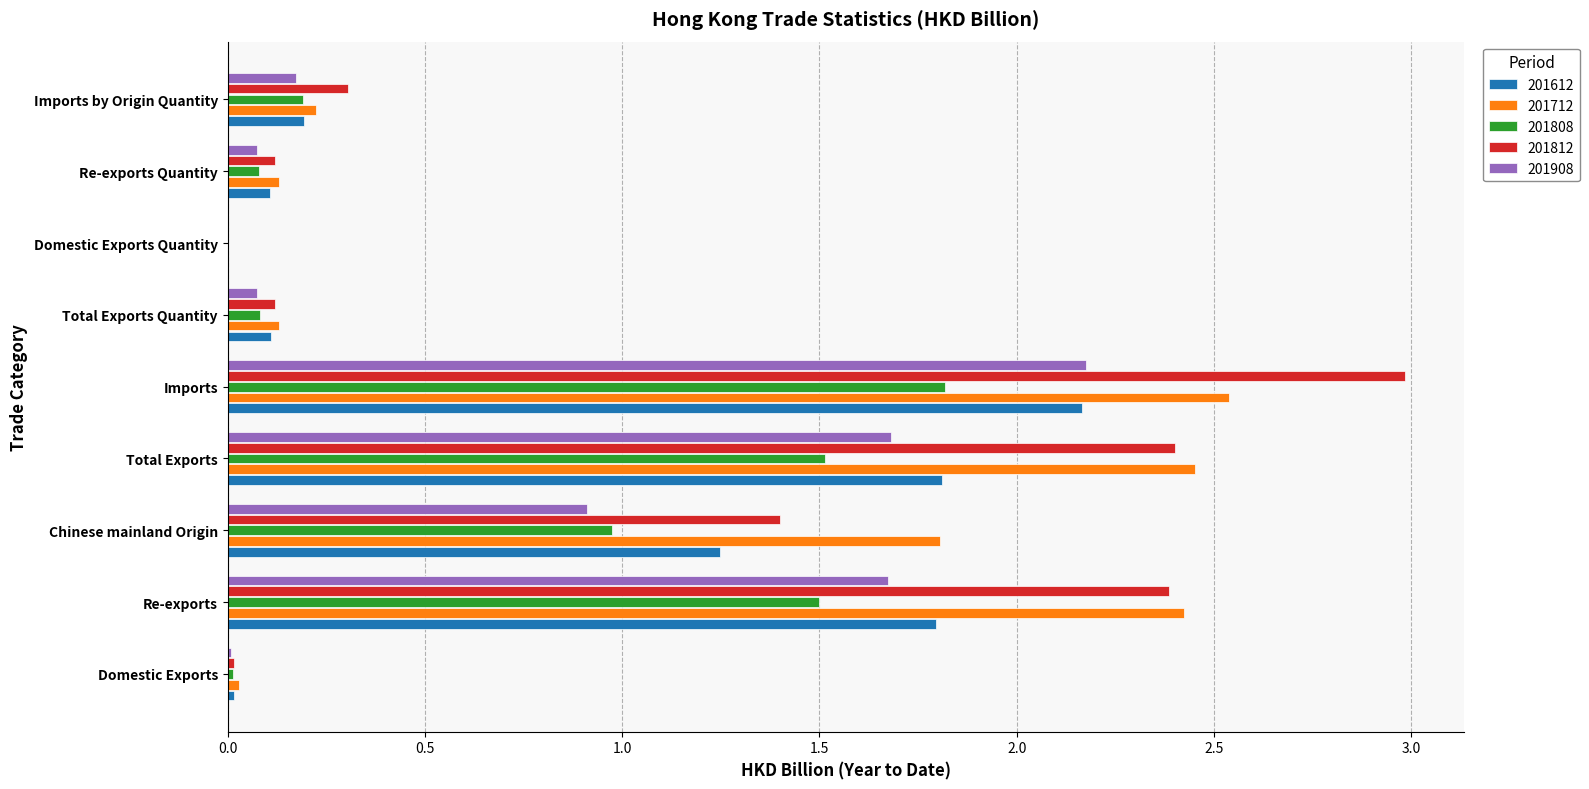

What is the sum of all 201808 values?

6.2